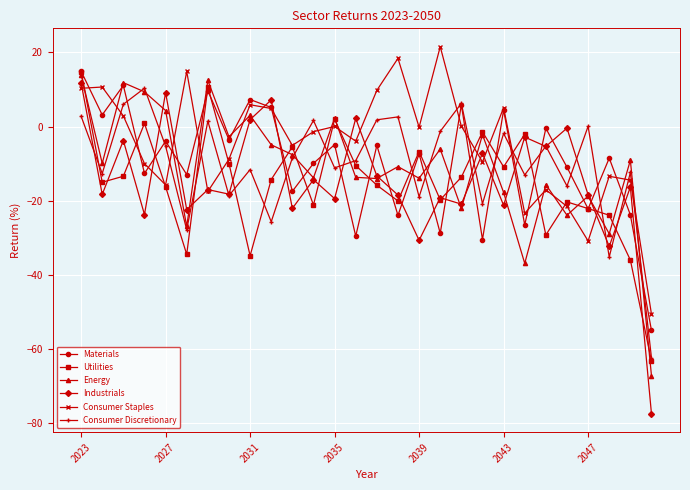

How many values in Materials are above zero?

8